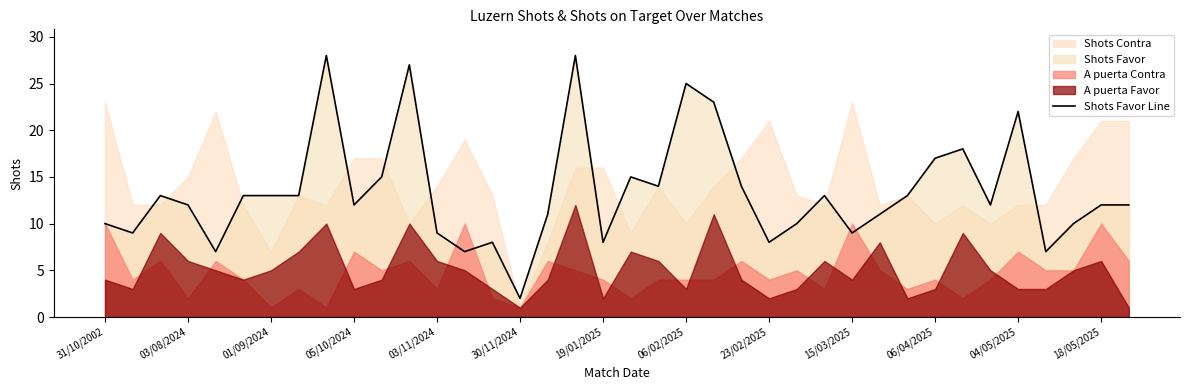

What is the maximum value for Shots Favor Line?

28